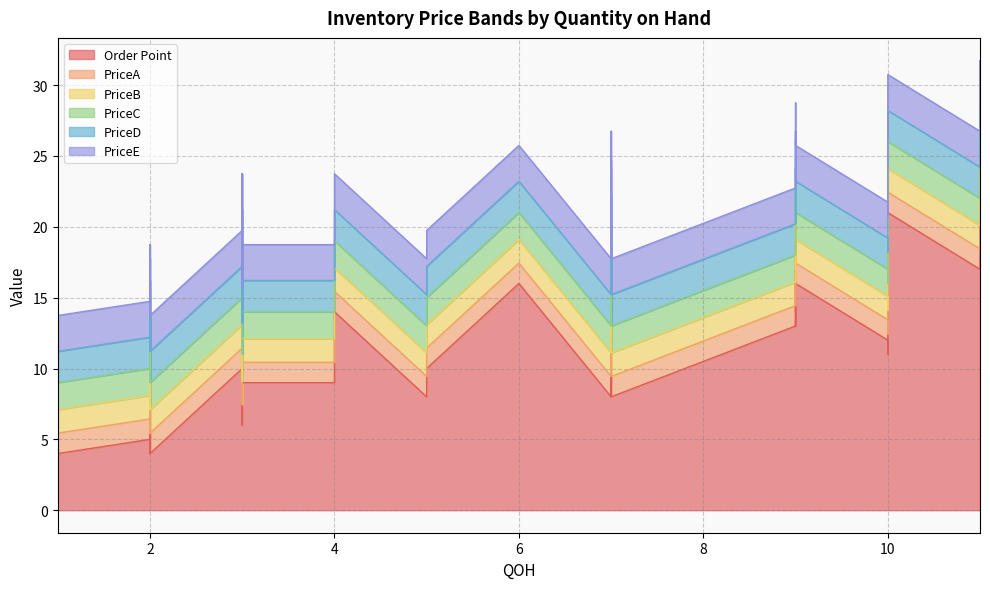

Reading left to right, list all the values displayed in this chart.

Order Point: 8.0	5.0	12.0	17.0	9.0	13.0	4.0	8.0	9.0	11.0	8.0	11.0	16.0	10.0	22.0	17.0	14.0	4.0	3.0	14.0	8.0	15.0	13.0	15.0	18.0	9.0	6.0	21.0	9.0	19.0	10.0	19.0	16.0	17.0	6.0	14.0	9.0	4.0	8.0	10.0
PriceA: 1.4	1.4	1.4	1.4	1.4	1.4	1.4	1.4	1.4	1.4	1.4	1.4	1.4	1.4	1.4	1.4	1.4	1.4	1.4	1.4	1.4	1.4	1.4	1.4	1.4	1.4	1.4	1.4	1.4	1.4	1.4	1.4	1.4	1.4	1.4	1.4	1.4	1.4	1.4	1.4
PriceB: 1.7	1.7	1.7	1.7	1.7	1.7	1.7	1.7	1.7	1.7	1.7	1.7	1.7	1.7	1.7	1.7	1.7	1.7	1.7	1.7	1.7	1.7	1.7	1.7	1.7	1.7	1.7	1.7	1.7	1.7	1.7	1.7	1.7	1.7	1.7	1.7	1.7	1.7	1.7	1.7
PriceC: 1.9	1.9	1.9	1.9	1.9	1.9	1.9	1.9	1.9	1.9	1.9	1.9	1.9	1.9	1.9	1.9	1.9	1.9	1.9	1.9	1.9	1.9	1.9	1.9	1.9	1.9	1.9	1.9	1.9	1.9	1.9	1.9	1.9	1.9	1.9	1.9	1.9	1.9	1.9	1.9
PriceD: 2.2	2.2	2.2	2.2	2.2	2.2	2.2	2.2	2.2	2.2	2.2	2.2	2.2	2.2	2.2	2.2	2.2	2.2	2.2	2.2	2.2	2.2	2.2	2.2	2.2	2.2	2.2	2.2	2.2	2.2	2.2	2.2	2.2	2.2	2.2	2.2	2.2	2.2	2.2	2.2
PriceE: 2.5	2.5	2.5	2.5	2.5	2.5	2.5	2.5	2.5	2.5	2.5	2.5	2.5	2.5	2.5	2.5	2.5	2.5	2.5	2.5	2.5	2.5	2.5	2.5	2.5	2.5	2.5	2.5	2.5	2.5	2.5	2.5	2.5	2.5	2.5	2.5	2.5	2.5	2.5	2.5